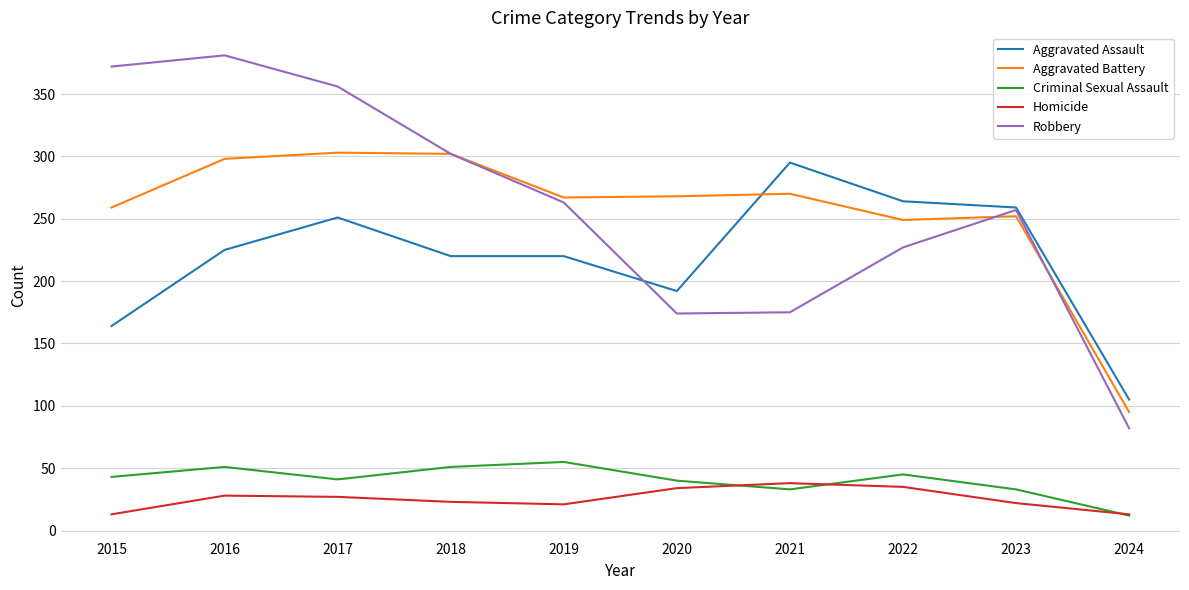

Which series changed the most between 2018 and 2020?

Robbery